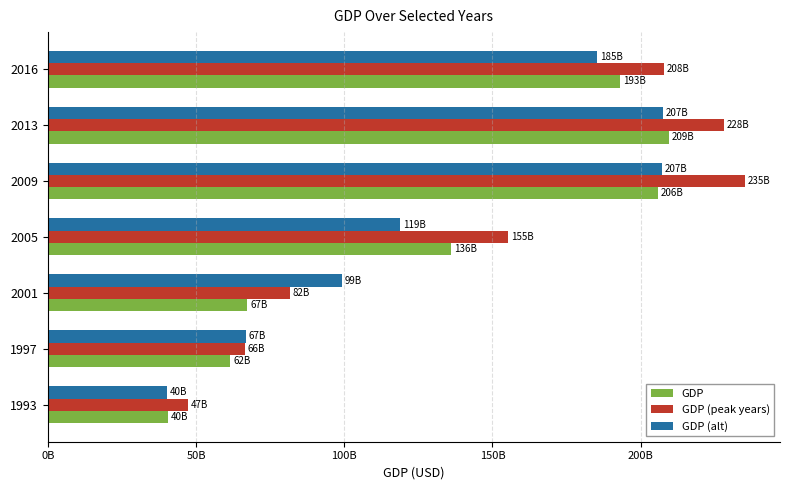

What are all the series names shown in the legend?

GDP, GDP (peak years), GDP (alt)